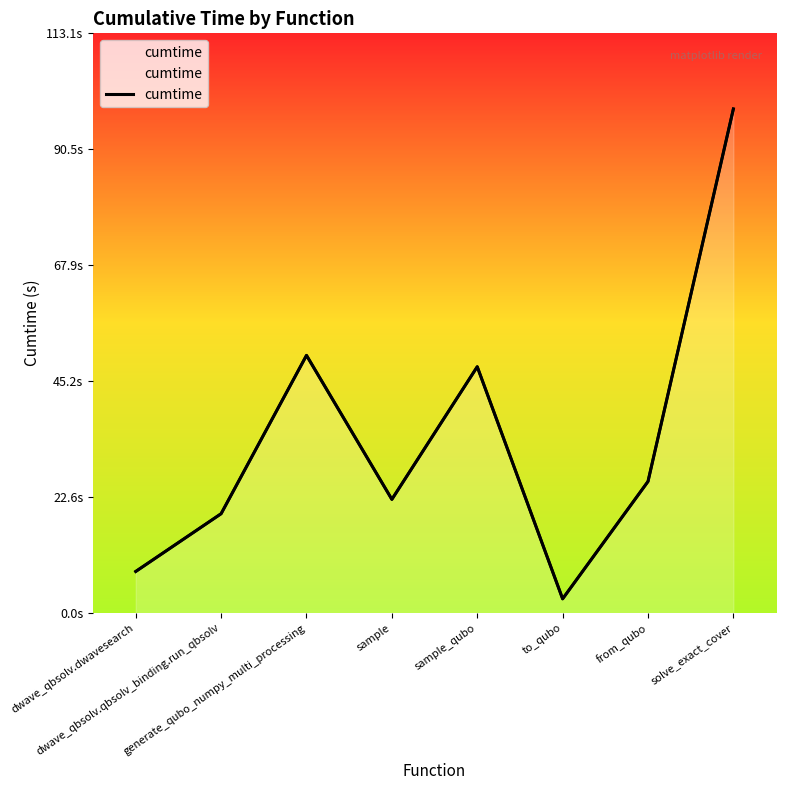

How many interior local valleys (lower than both neighbors) does the data have?

2